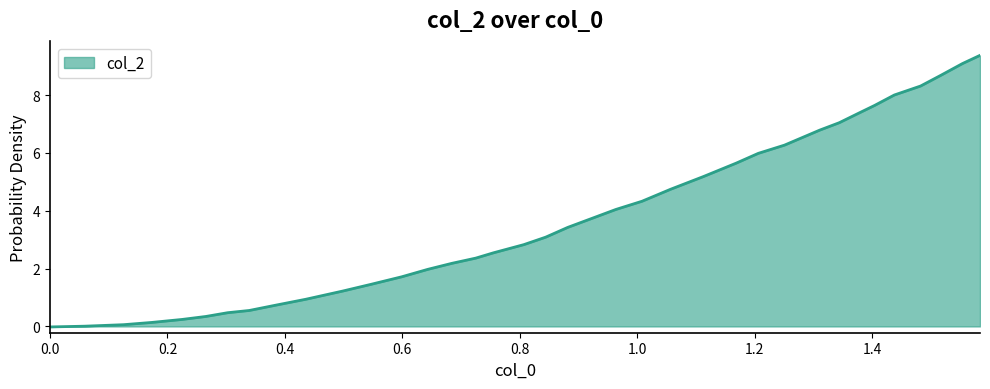

What is the difference between the maximum and minimum values?

9.4